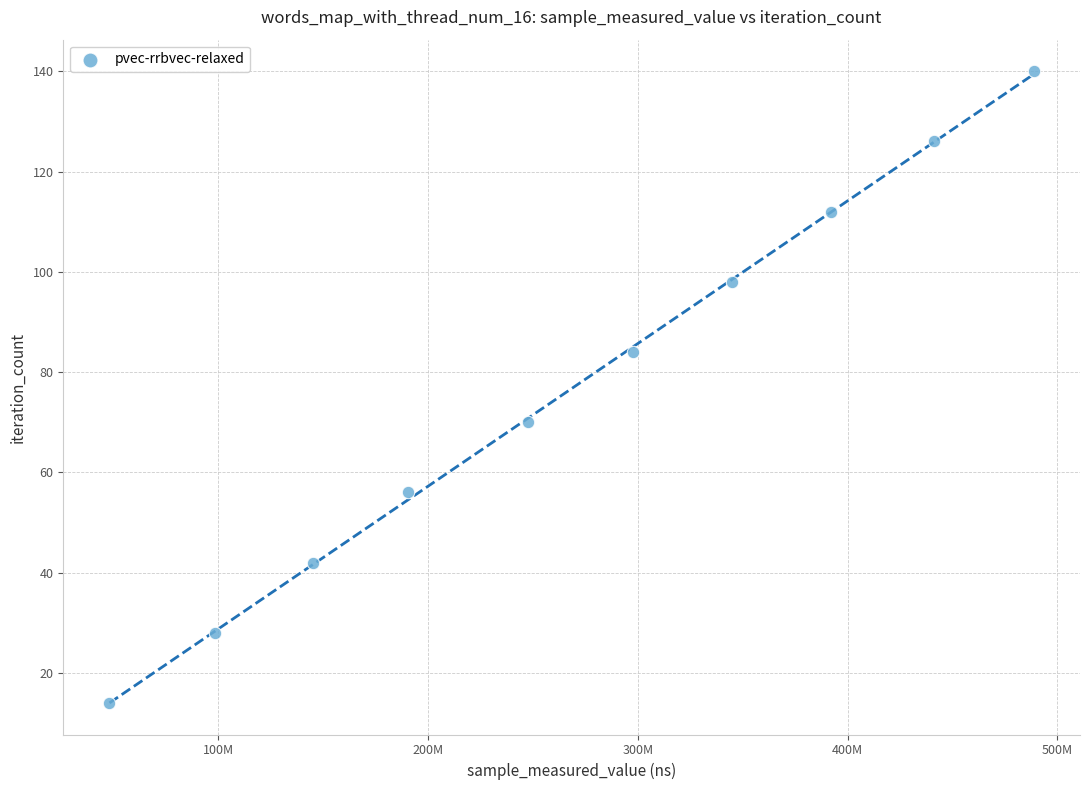

What is the range of X values (max minus min)?

440519425